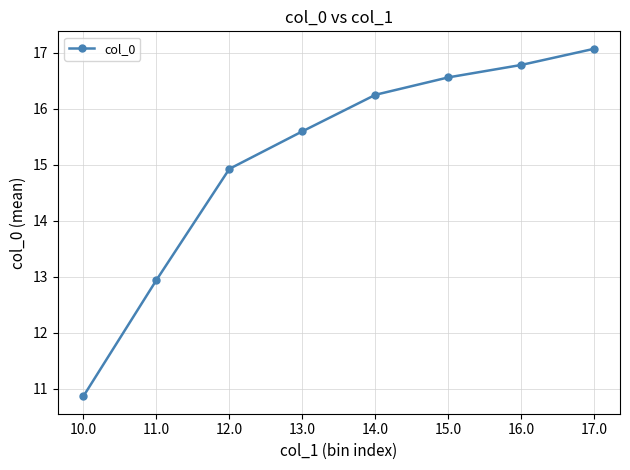

List the labels in order of value, largest first.

17.0, 16.0, 15.0, 14.0, 13.0, 12.0, 11.0, 10.0